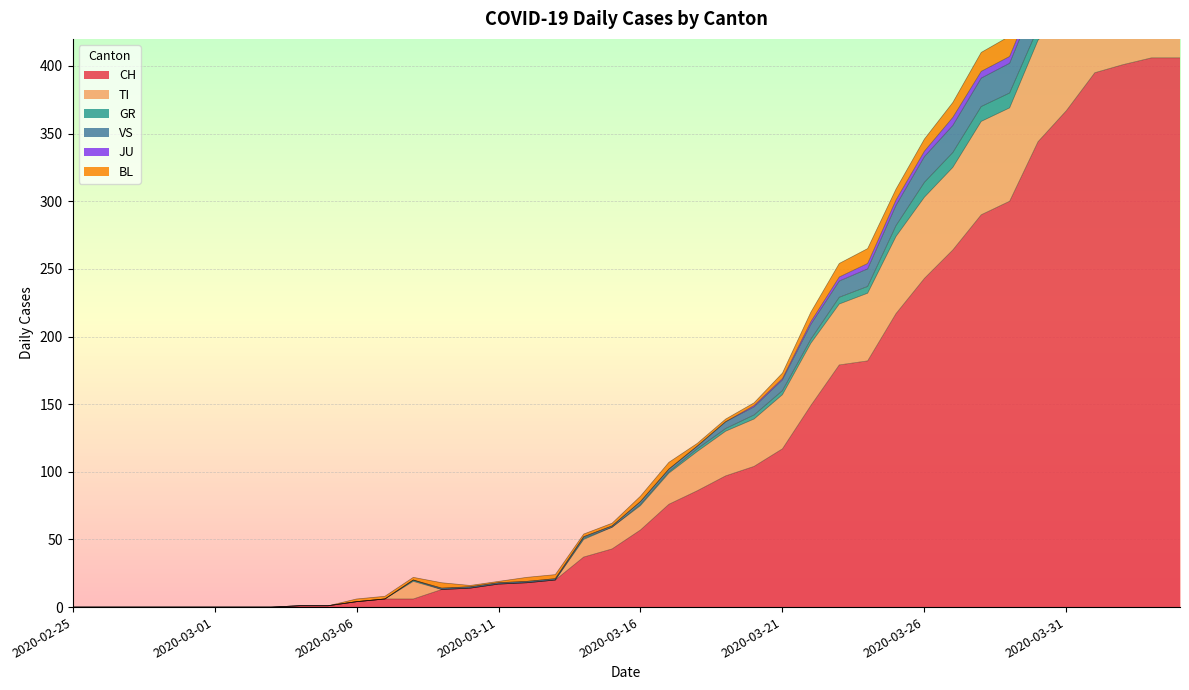

What is the label of the 15th point from the right?

2020-03-21